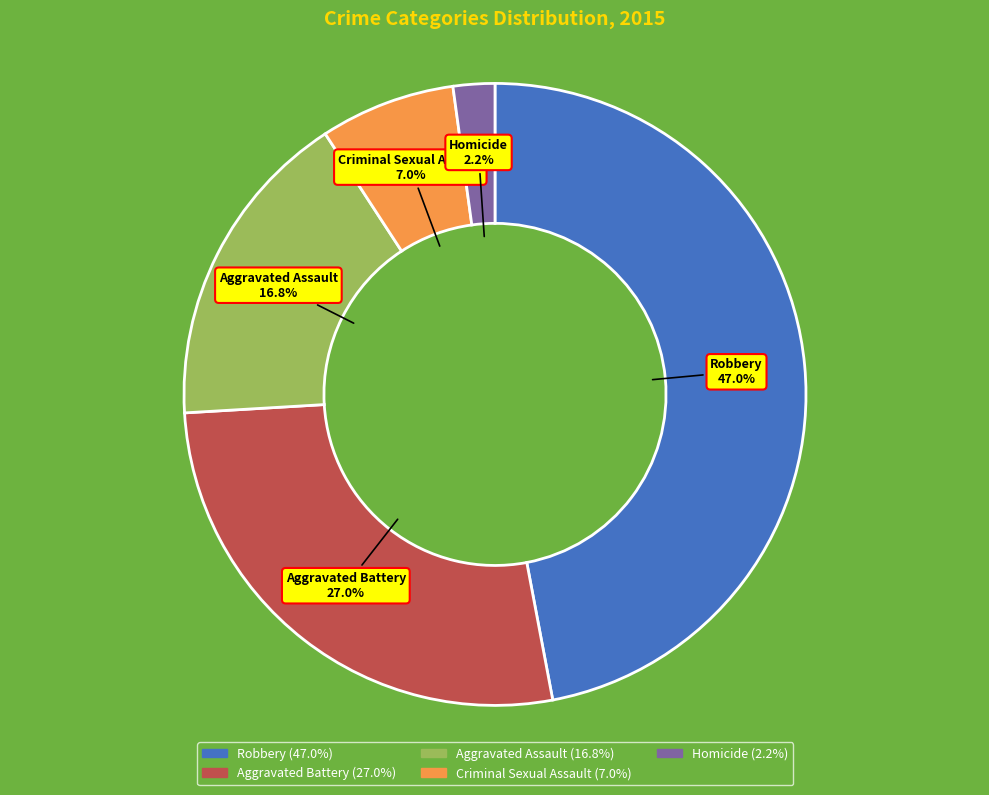

Is it true that Robbery is 47% of the pie?

True